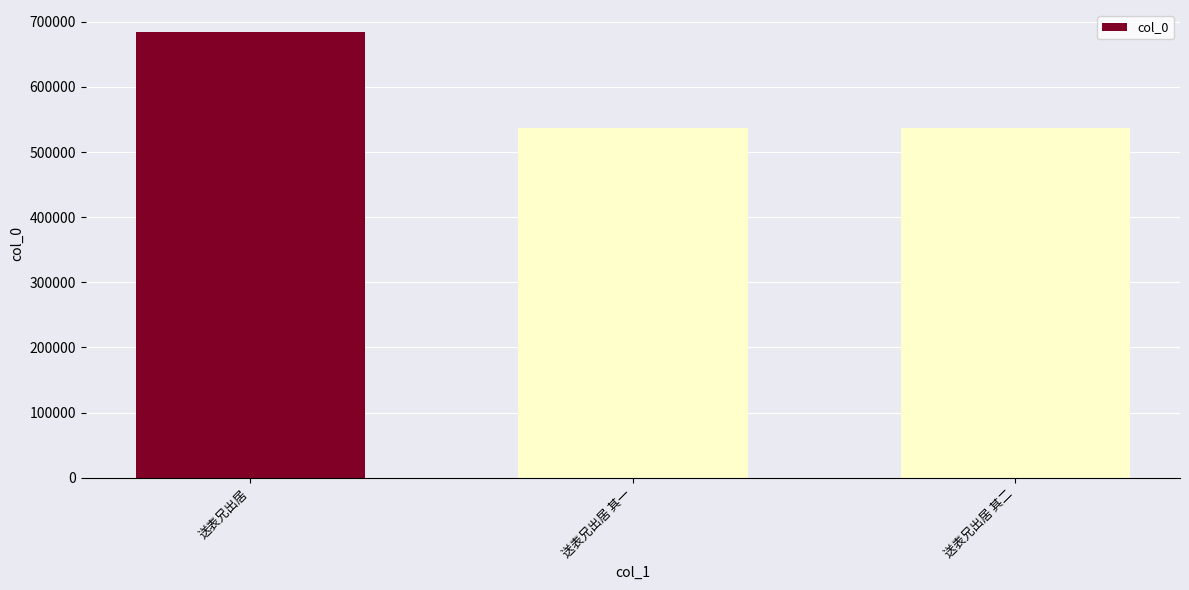

How many data points are less than 536665?

1